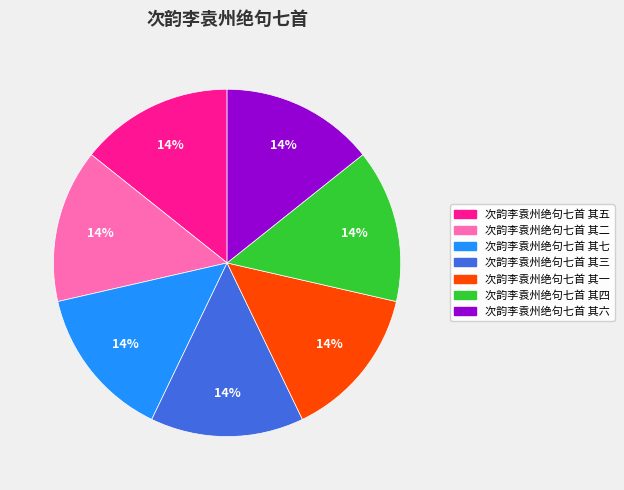

Is 次韵李袁州绝句七首 其六 the majority of the pie?

No